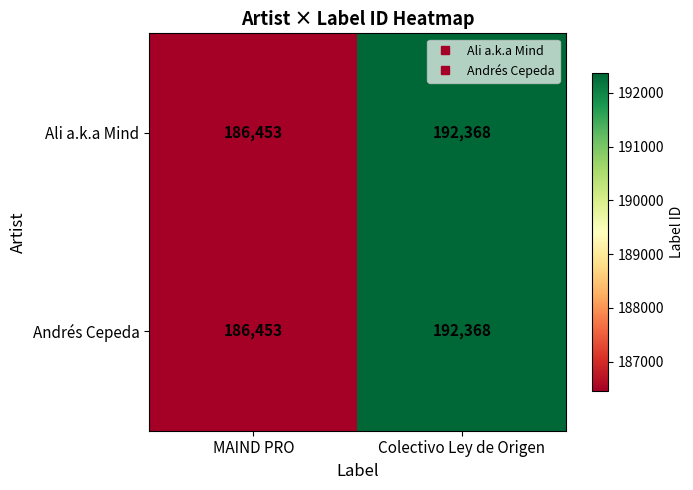

At which category is the sum across all series the highest?

Colectivo Ley de Origen